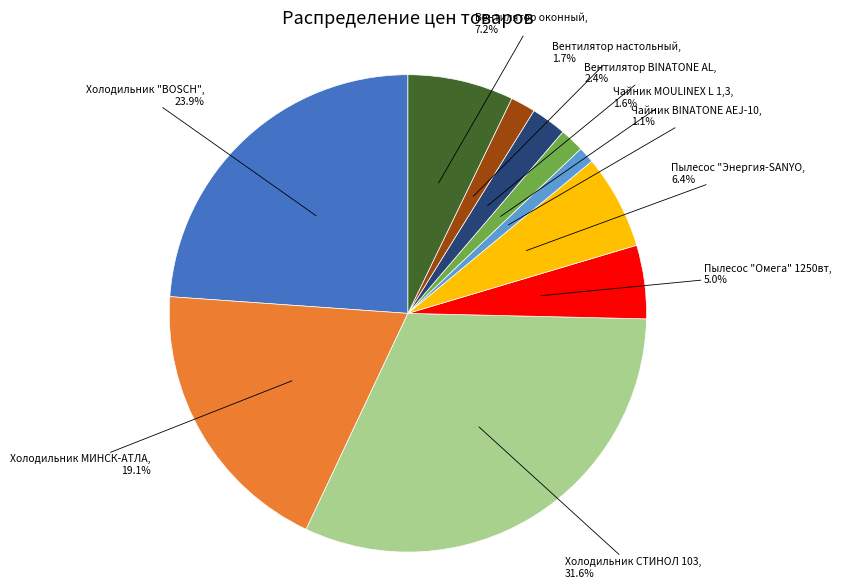

Does any single category account for the majority?

No